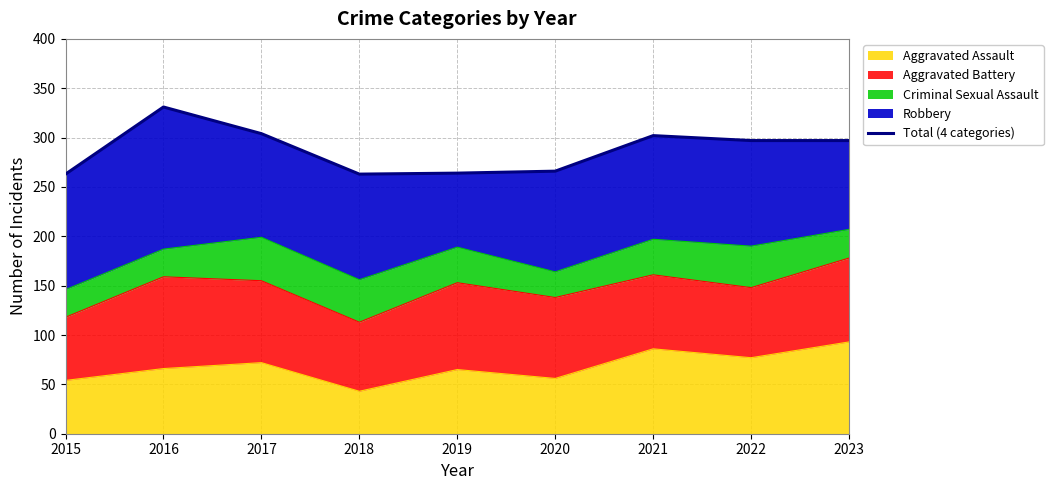

True or false: Aggravated Assault has a value of 36 at 2020.

False